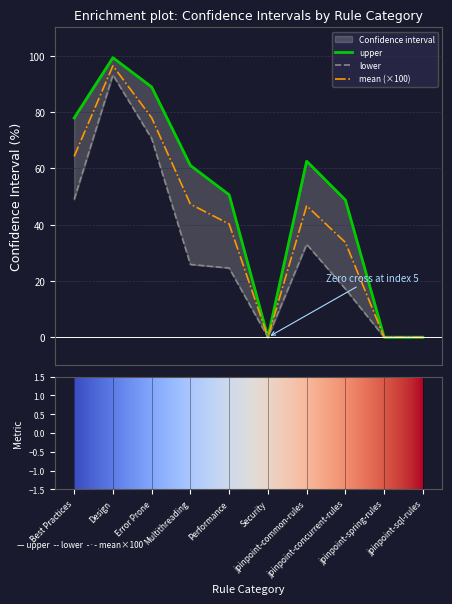

Which series has the largest total across all categories?

upper